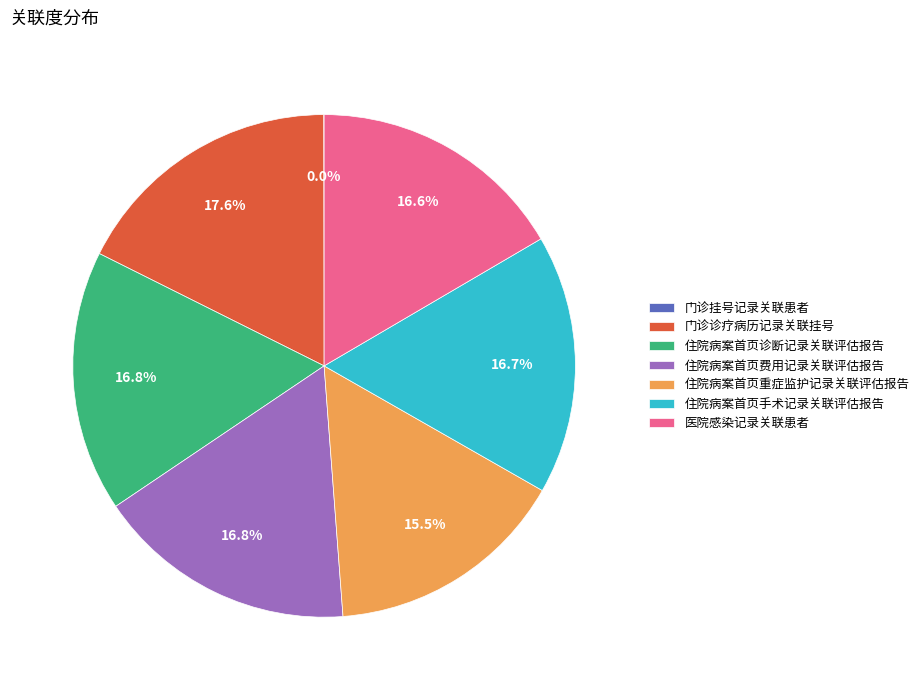

The 住院病案首页诊断记录关联评估报告 slice represents 17% of the pie. True or false?

True